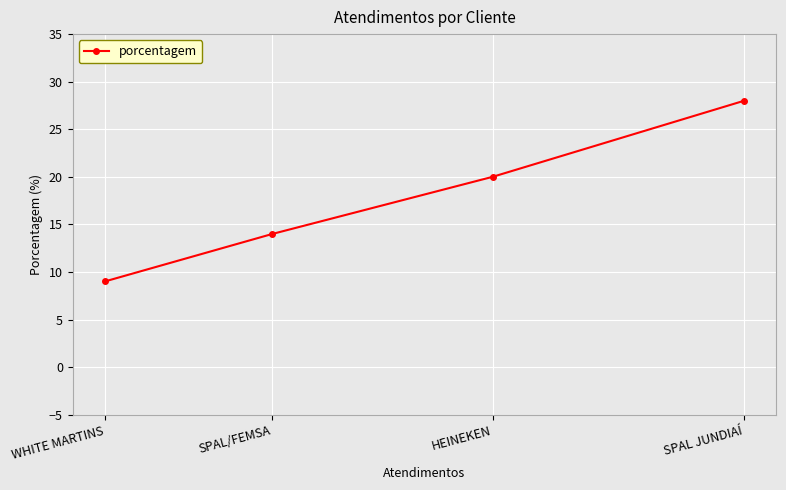

What is the value of the 2nd point from the left?

14